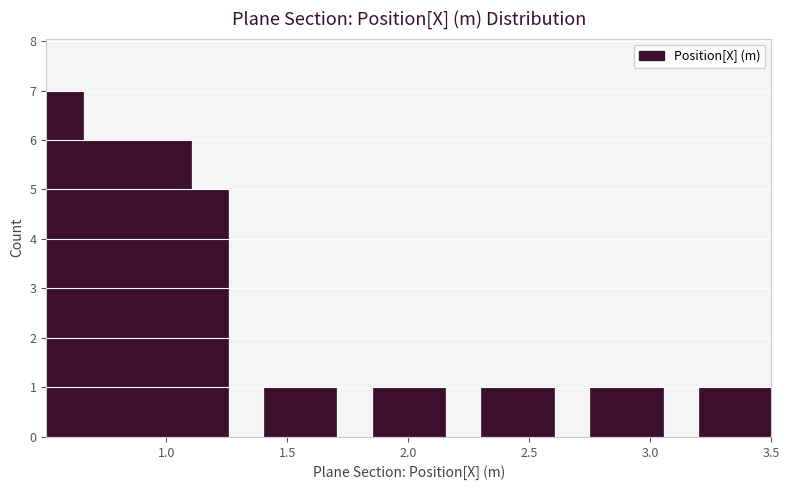

Read against the x-axis, roughly where is the centre of the tallest bar?

0.60